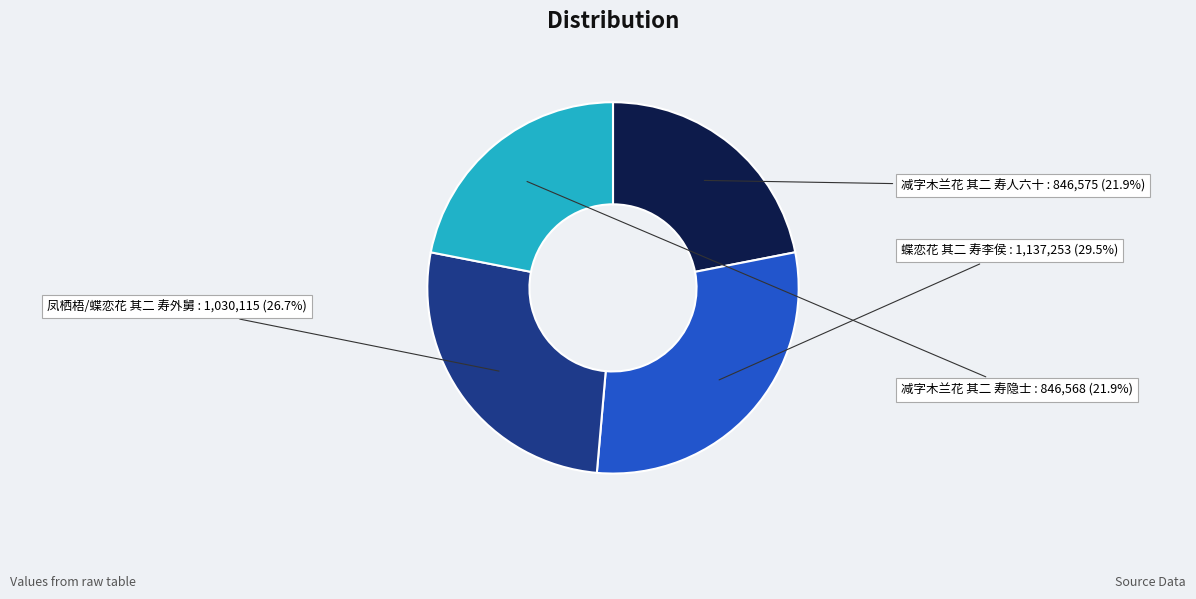

Is there any slice that represents more than half of the pie?

No